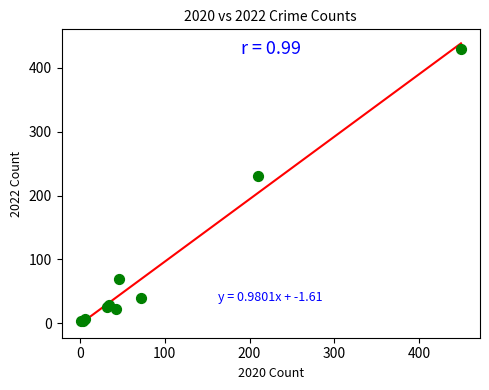

What Y value in the scatter plot is closest to 217?

231